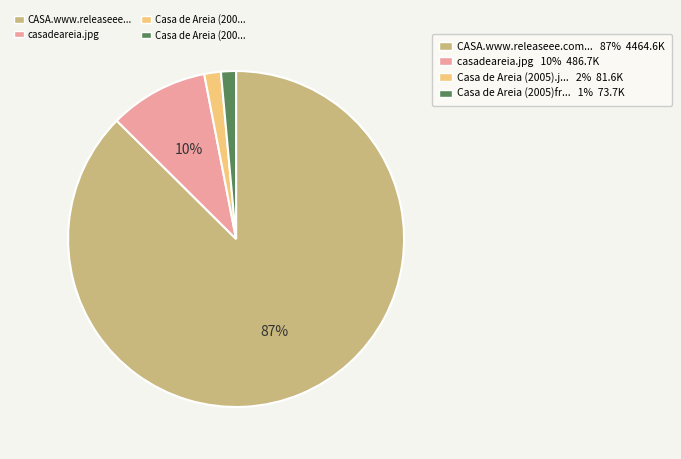

Is there any slice that represents more than half of the pie?

Yes